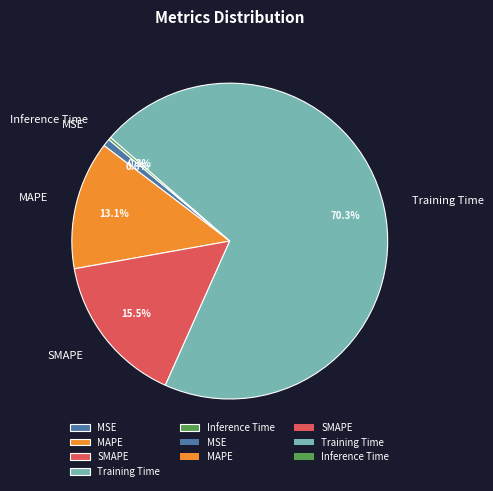

Which category has the biggest portion of the pie?

Training Time